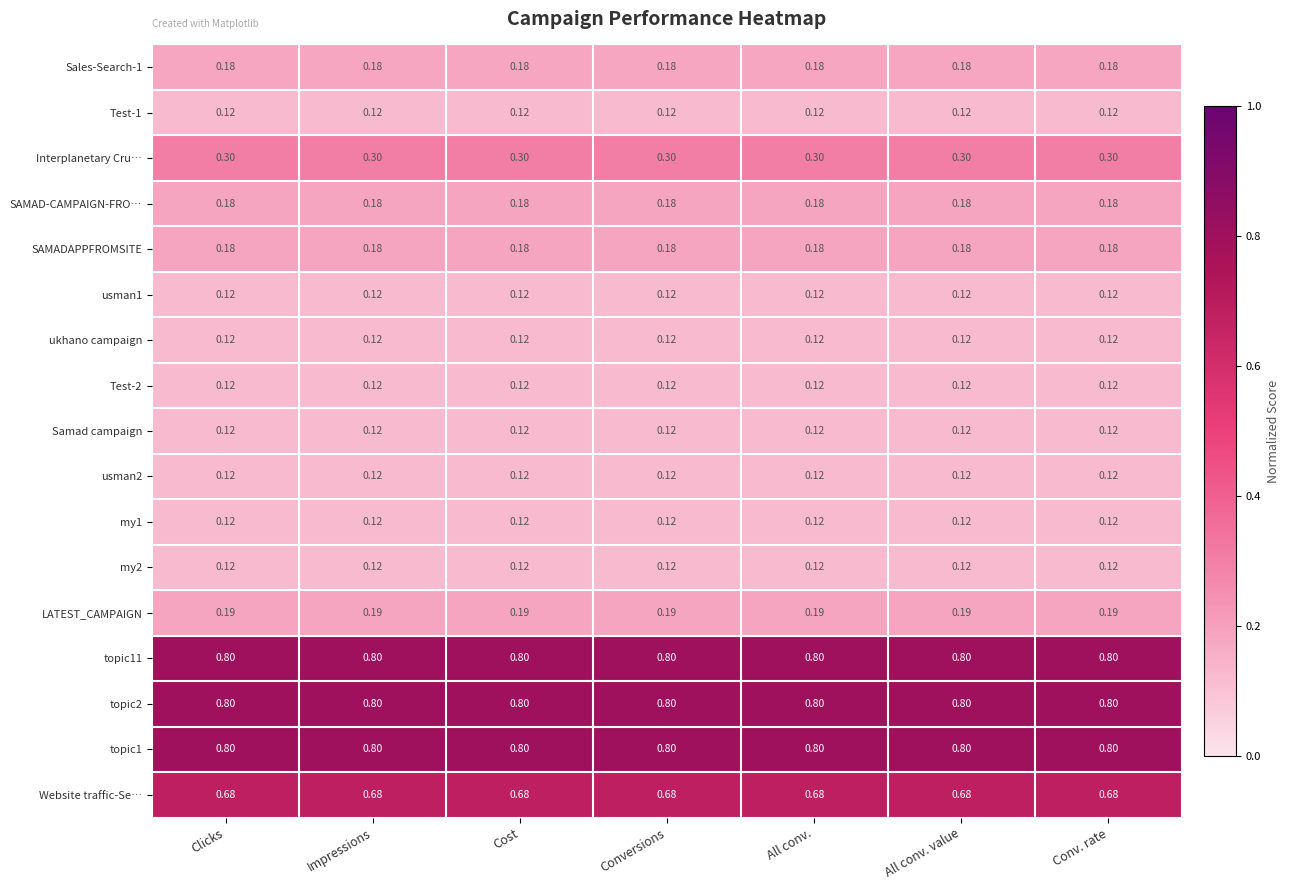

Is the value of topic1 at All conv. value greater than the value of my2 at Impressions?

Yes